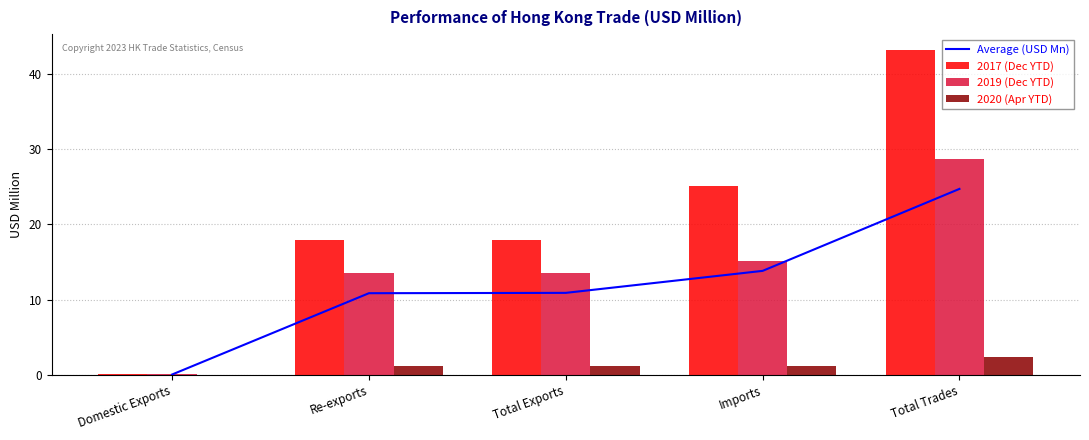

How many values in the 2017 (Dec YTD) series are below 17?

1